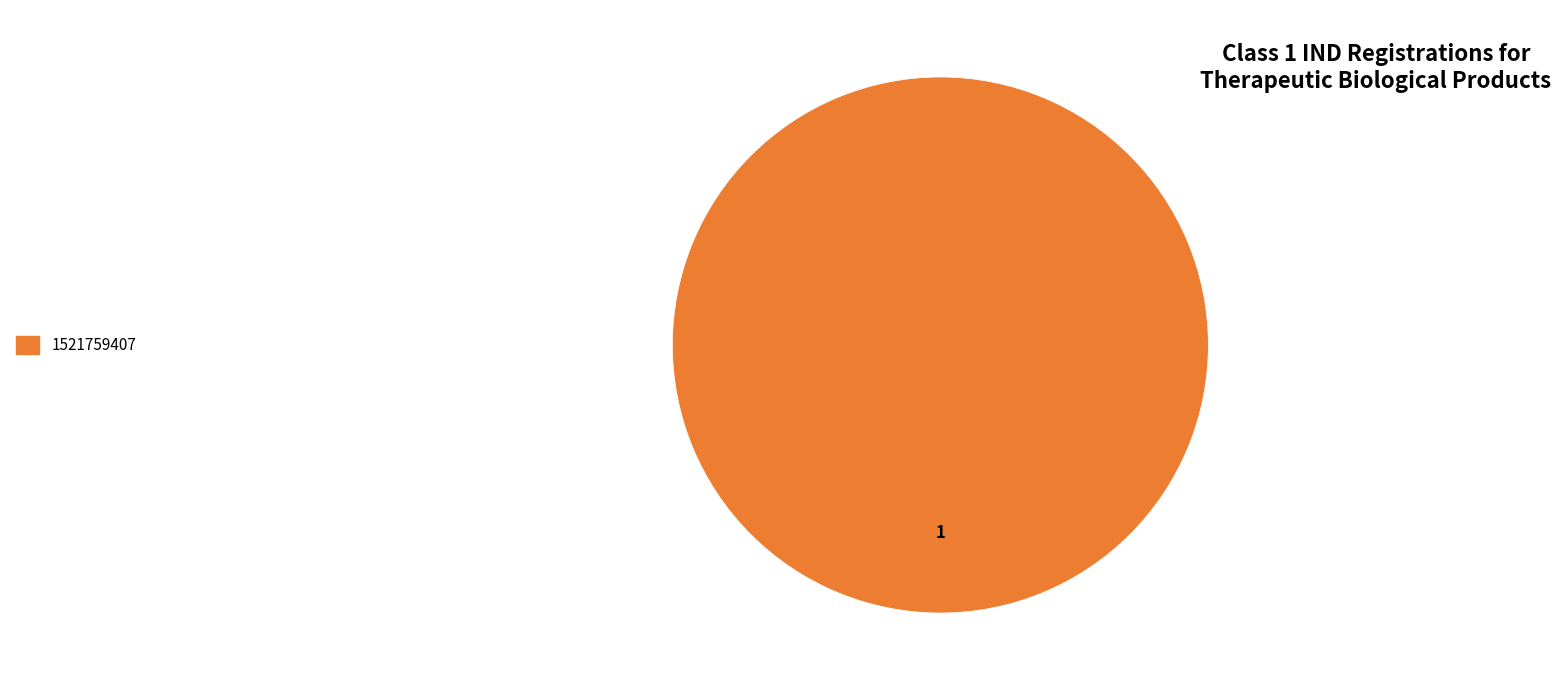

True or false: 1521759407 accounts for 85% of the total.

False